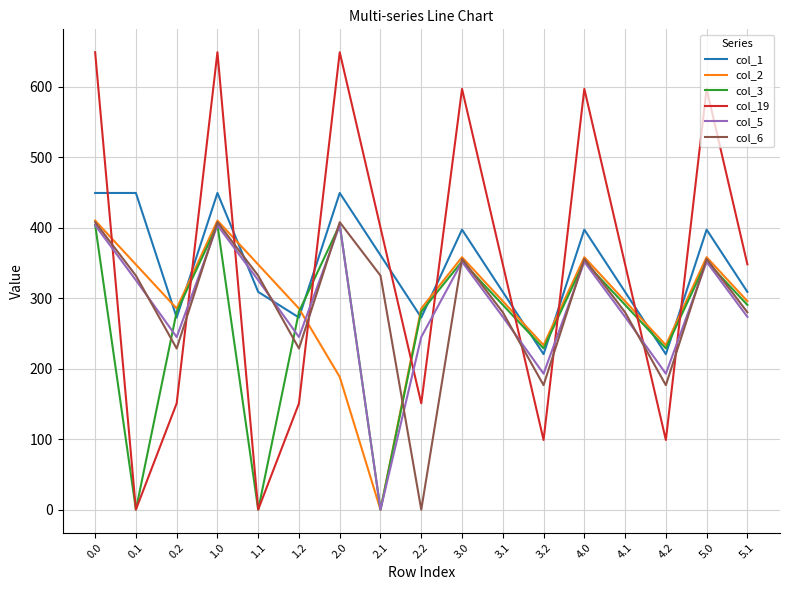

What position from the left is 4.1?

14